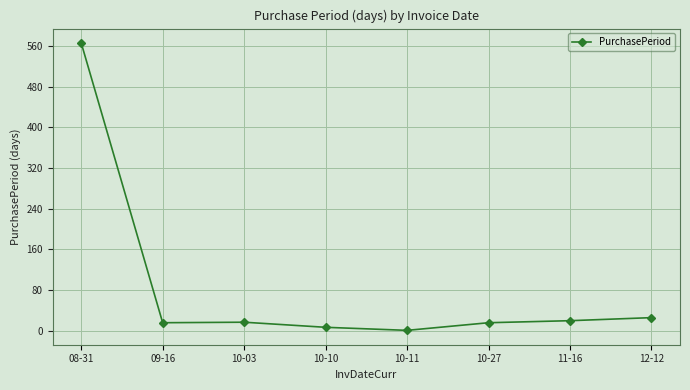

What is the greatest value displayed?

566